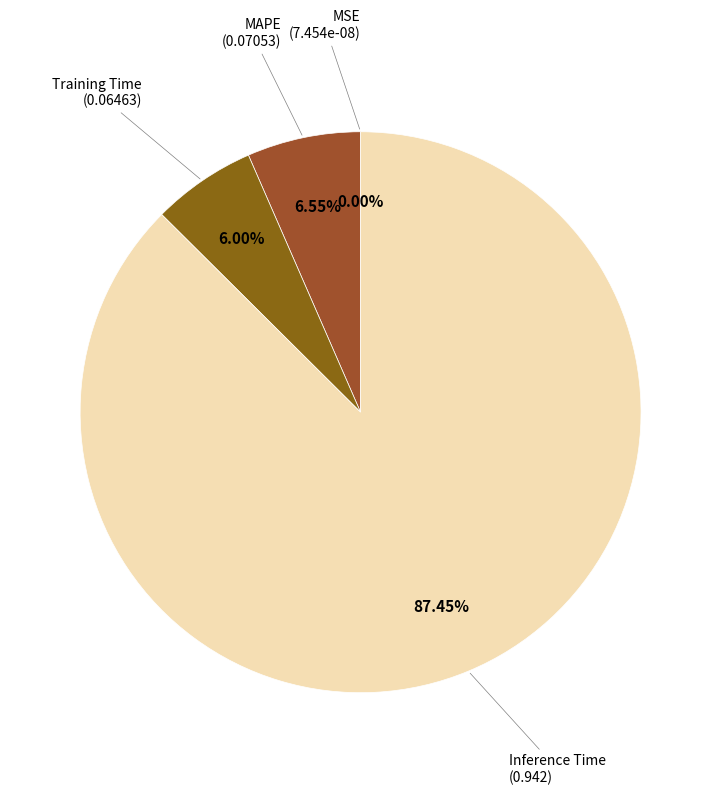

Which slice represents more than half of the pie?

Inference Time